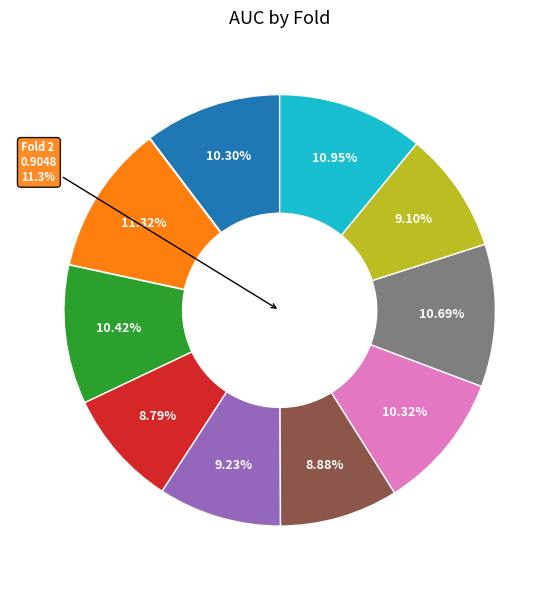

Combined, do Fold 3 and Fold 2 account for over 50%?

No